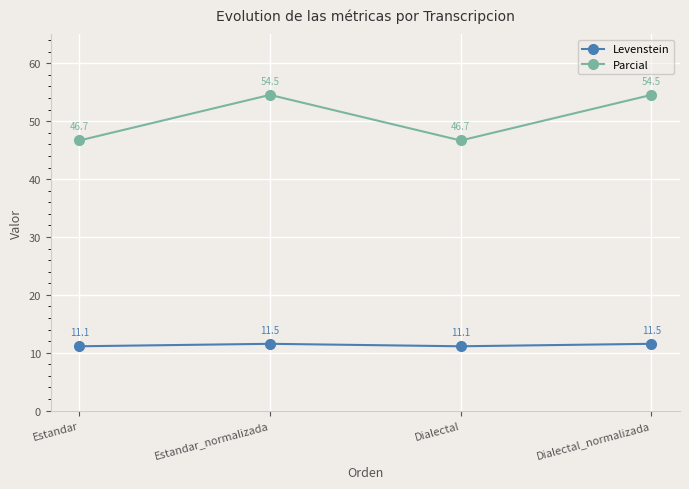

True or false: Parcial has a value of 54.5 at Dialectal_normalizada.

True